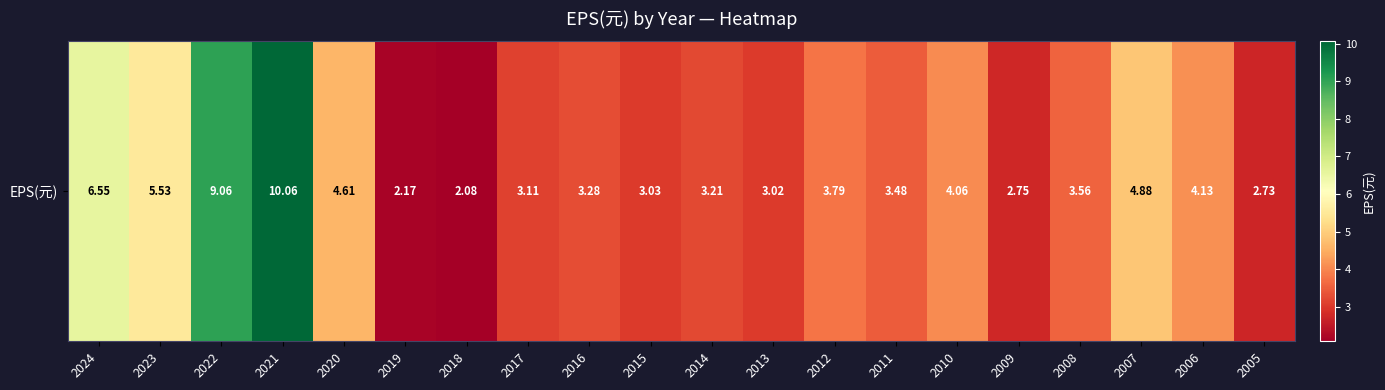

Approximately how many times larger is the value at 2021 compared to 2010?

2.5